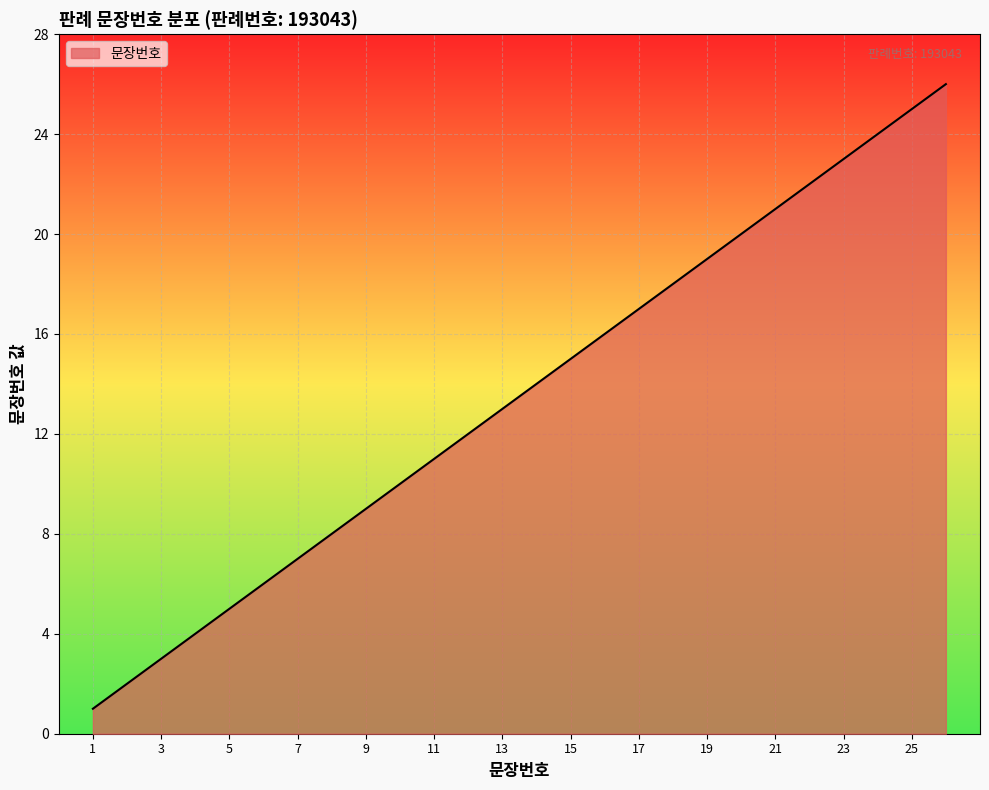

What is the maximum value shown in the chart?

26